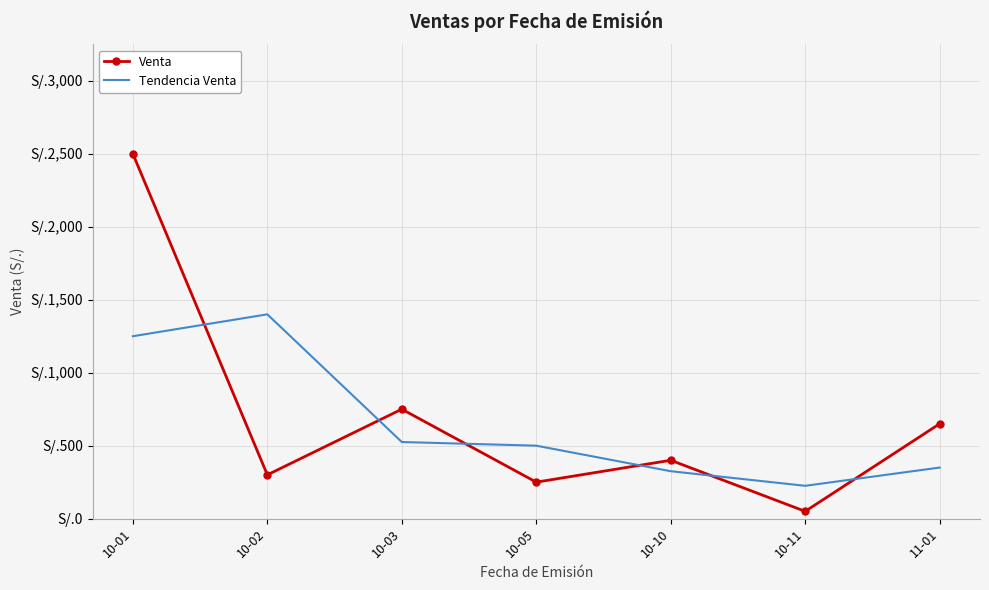

How many interior local peaks does the Tendencia Venta series have?

1